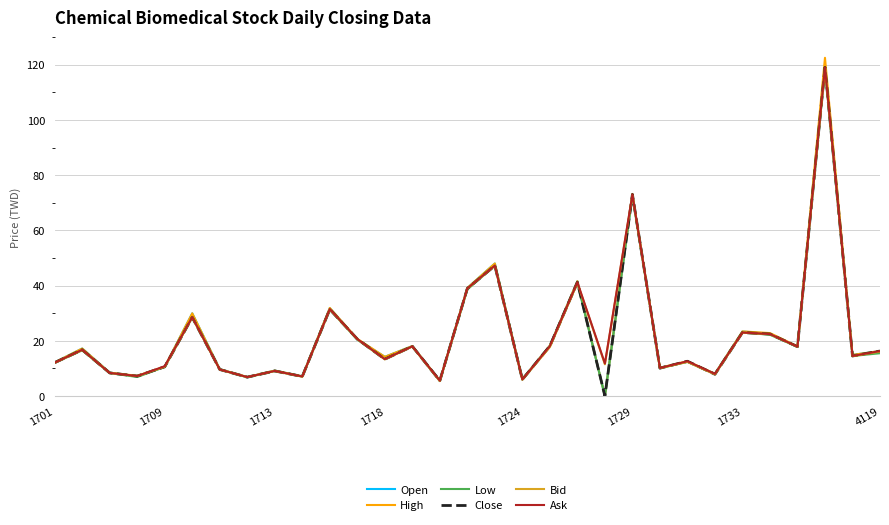

What is the greatest value displayed?

122.5